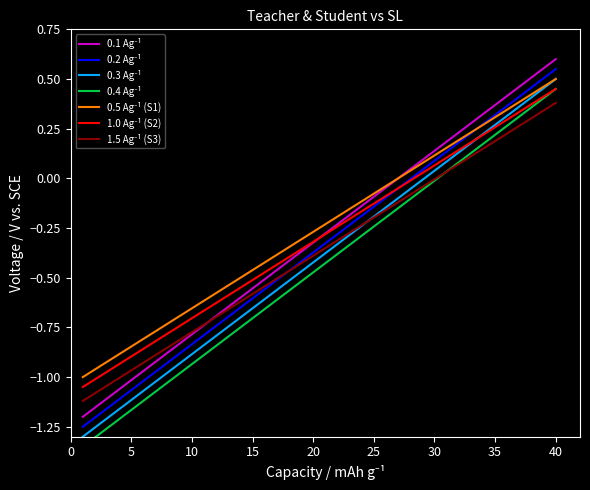

How many data points in Student are above 0?

13